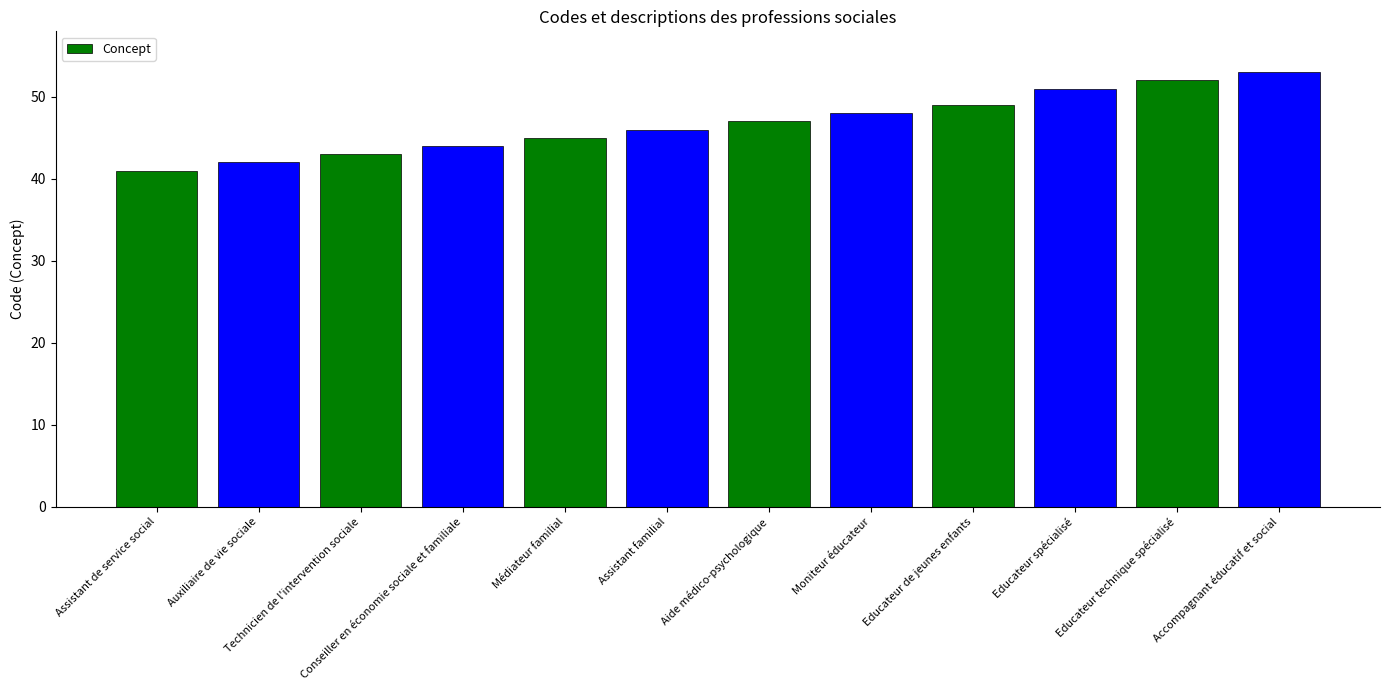

Reading left to right, what are all the values shown in this chart?

41	42	43	44	45	46	47	48	49	51	52	53